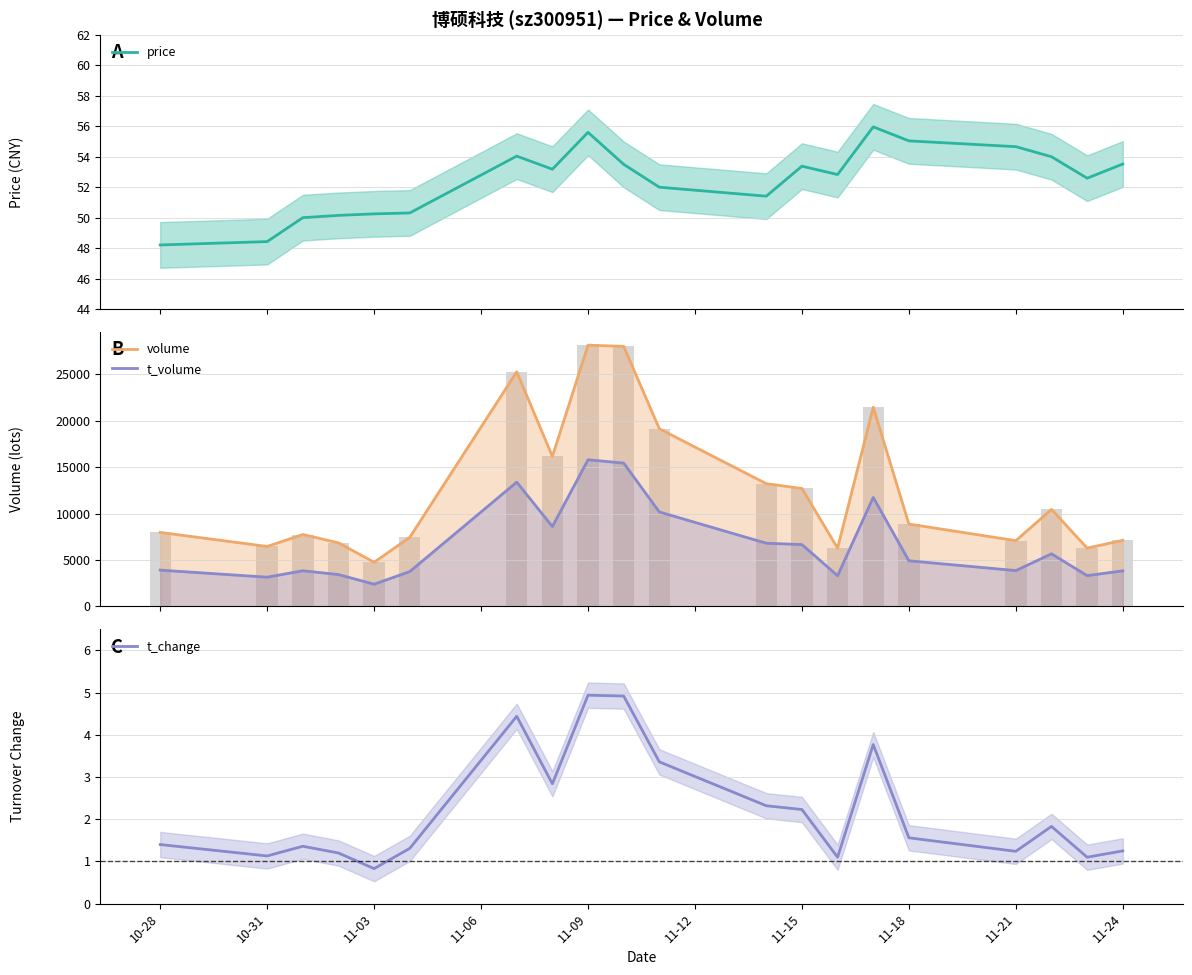

What is the maximum value for price?

56.0